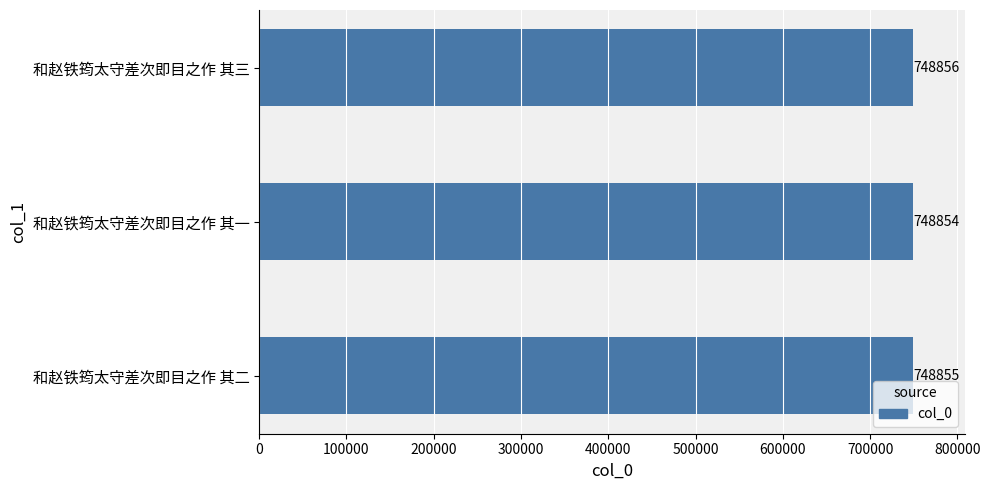

Rank the categories by value from lowest to highest.

和赵铁筠太守差次即目之作 其一, 和赵铁筠太守差次即目之作 其二, 和赵铁筠太守差次即目之作 其三